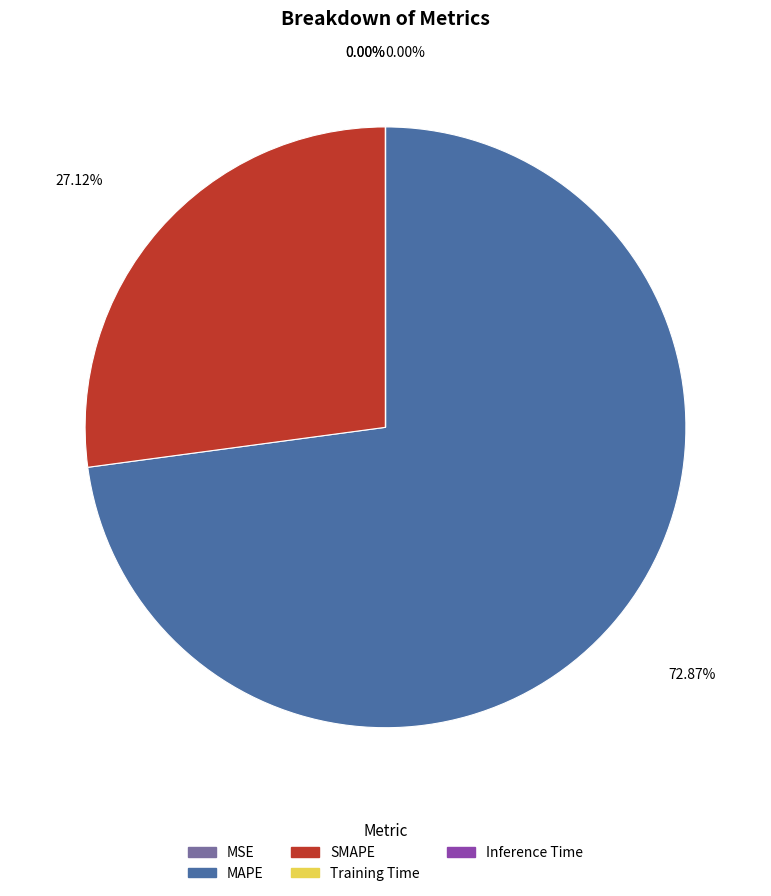

To the nearest percent, what is the average slice percentage?

20%